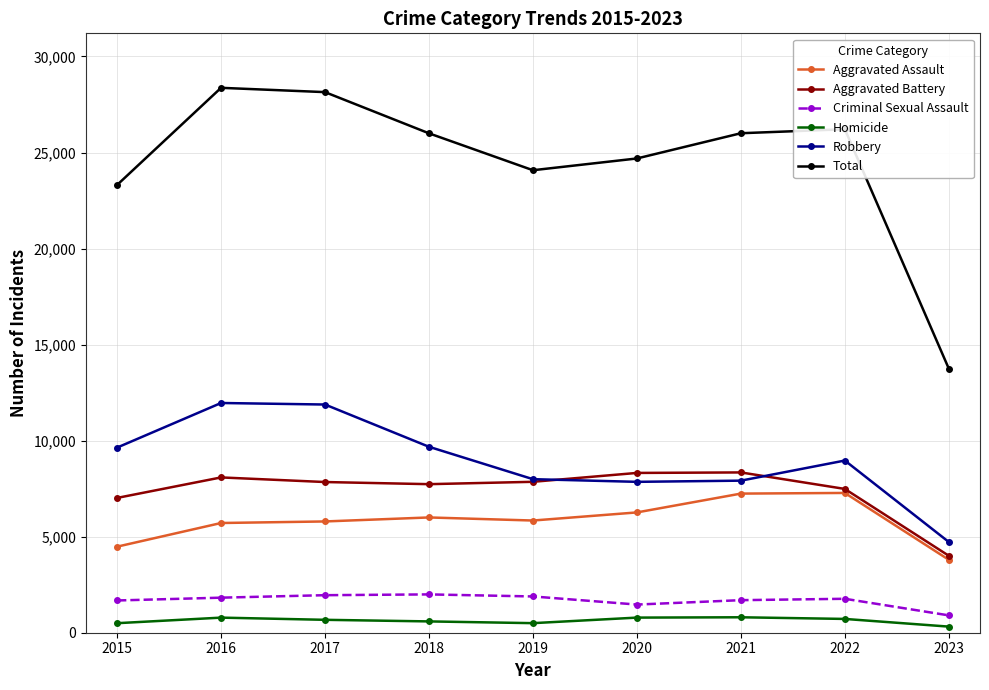

Is it true that Robbery equals 11880 at 2017?

True